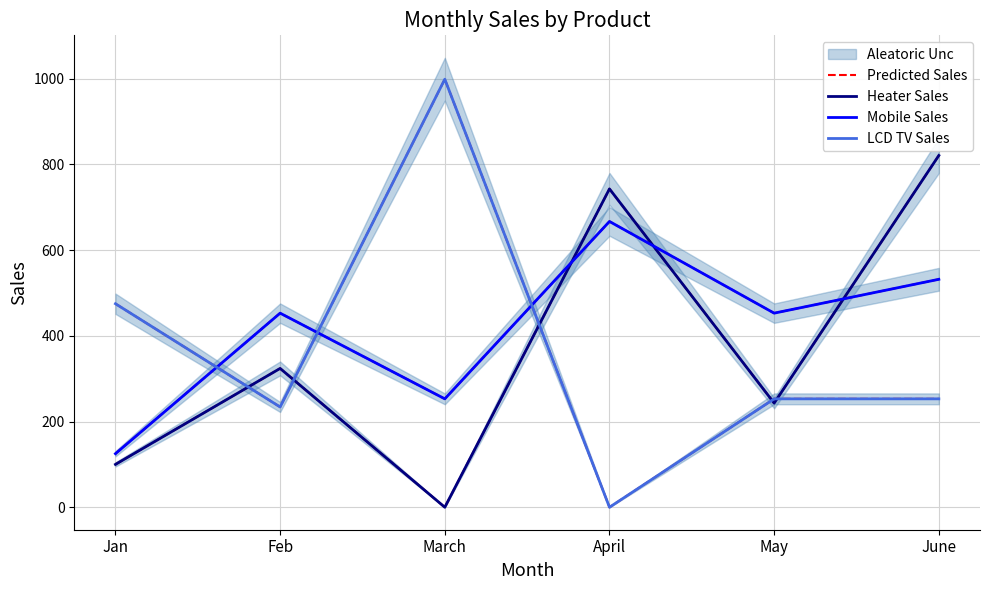

At how many categories does at least one series exceed 176?

6